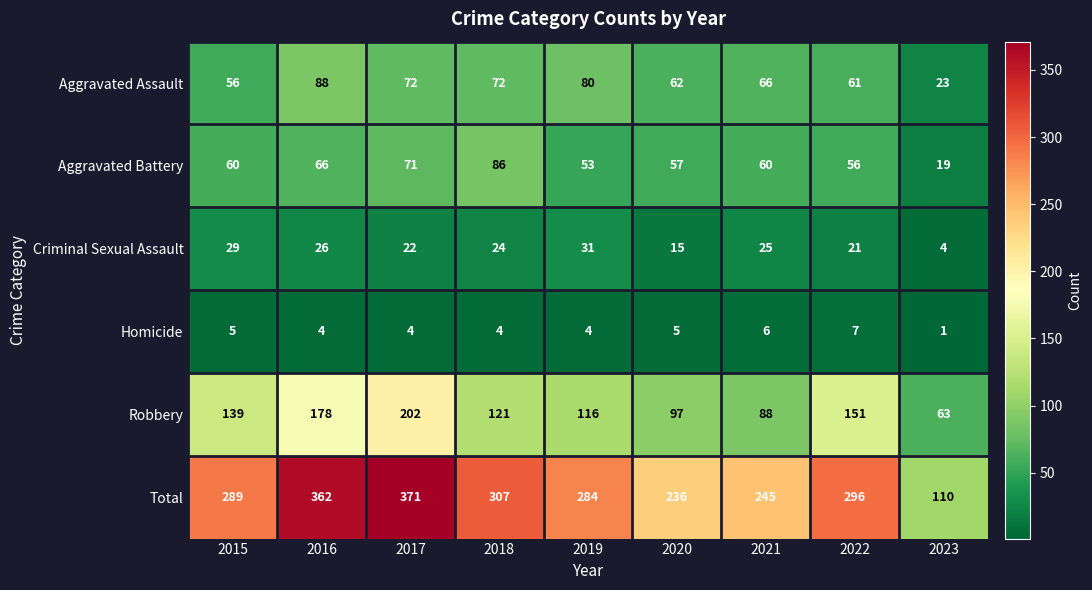

What is the total value across all series at 2019?

568